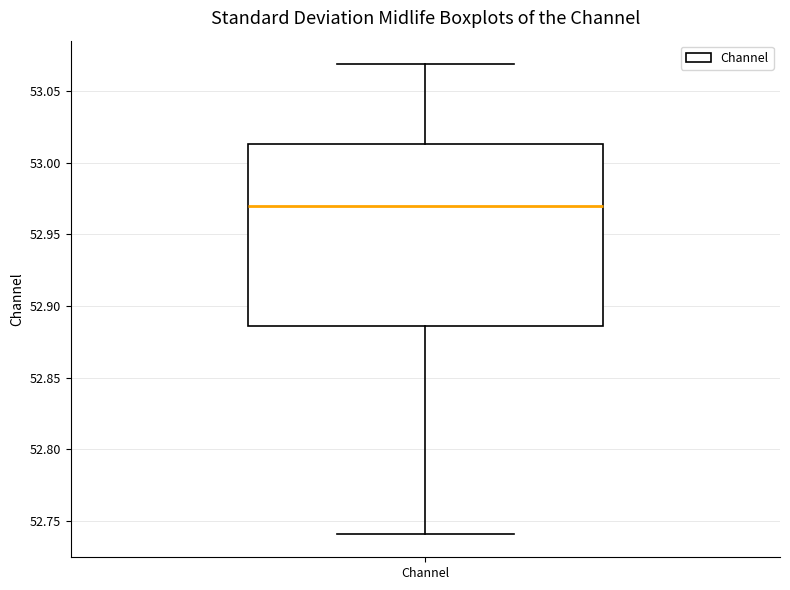

Where does the lower whisker of the box for Channel end on the y-axis? The values are not printed on the chart, so give them approximately, as read against the axis.

52.740